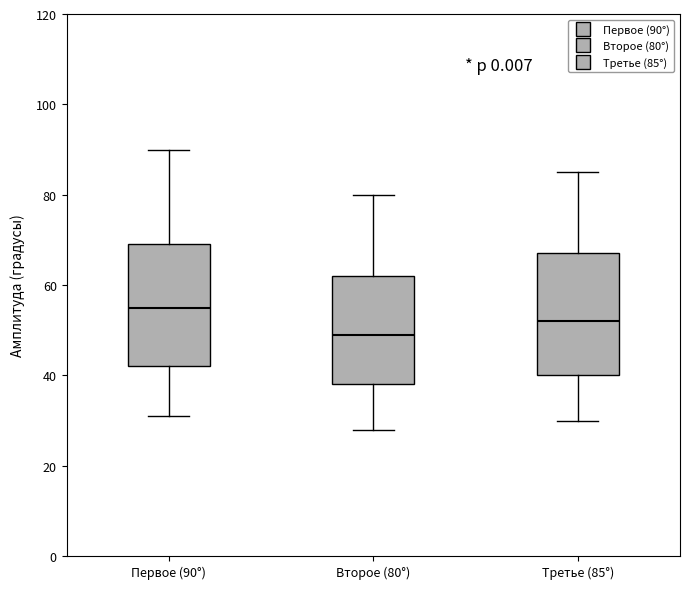

Which box has the lowest median line?

Второе (80°)